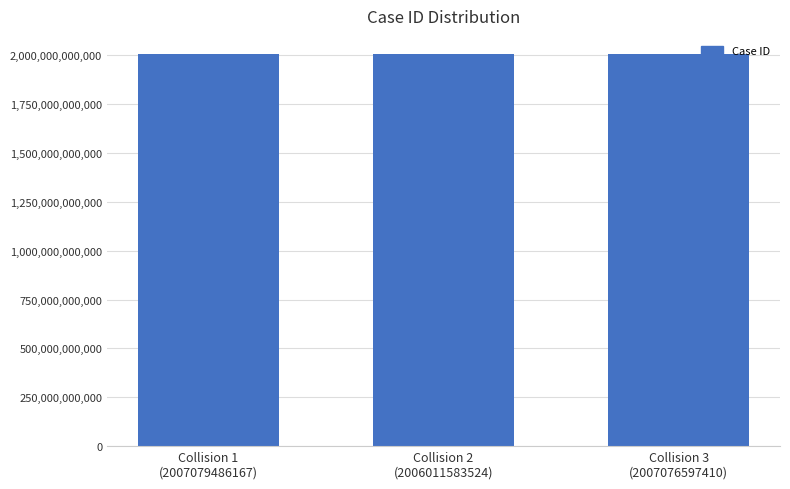

What is the average value?

2006722555700